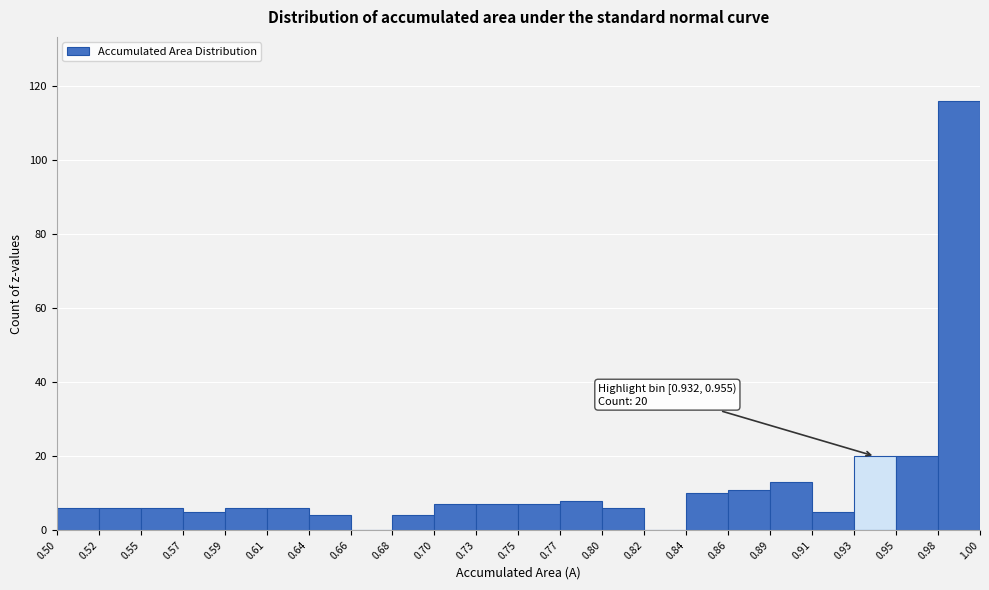

Over which range of the x-axis is the bar tallest?

0.98 to 1.00